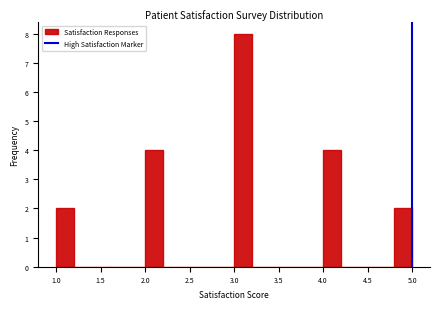

Reading left to right, list every bar in this chart as the range it spans on the x-axis followed by its height. The values are not printed on the chart, so give them approximately, as read against the axis.

1.0 to 1.2: 2
1.2 to 1.4: 0
1.4 to 1.6: 0
1.6 to 1.8: 0
1.8 to 2.0: 0
2.0 to 2.2: 4
2.2 to 2.4: 0
2.4 to 2.6: 0
2.6 to 2.8: 0
2.8 to 3.0: 0
3.0 to 3.2: 8
3.2 to 3.4: 0
3.4 to 3.6: 0
3.6 to 3.8: 0
3.8 to 4.0: 0
4.0 to 4.2: 4
4.2 to 4.4: 0
4.4 to 4.6: 0
4.6 to 4.8: 0
4.8 to 5.0: 2